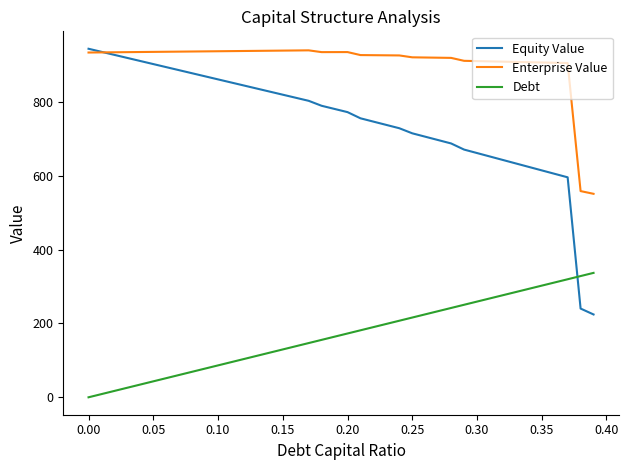

True or false: Debt and Enterprise Value intersect in this chart.

False